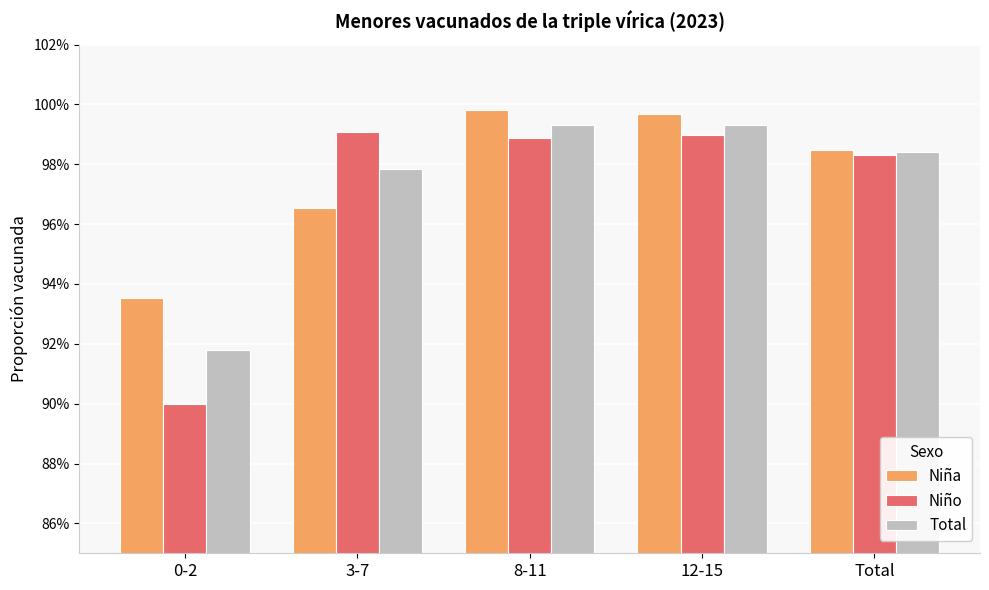

What is the average value of the Niño series?

1.0